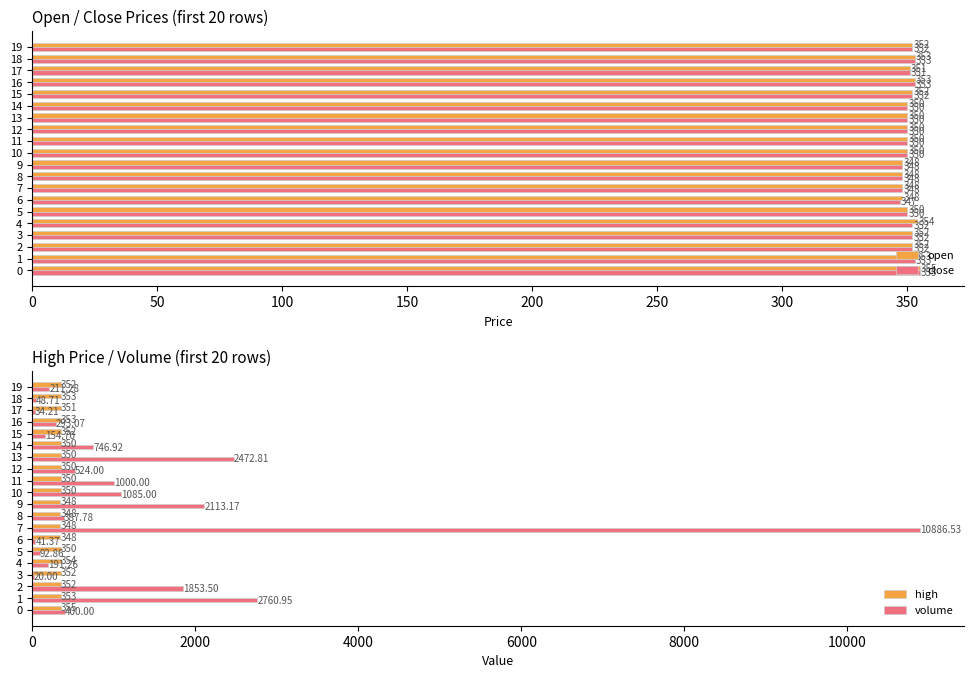

Does the chart contain stacked bars?

No